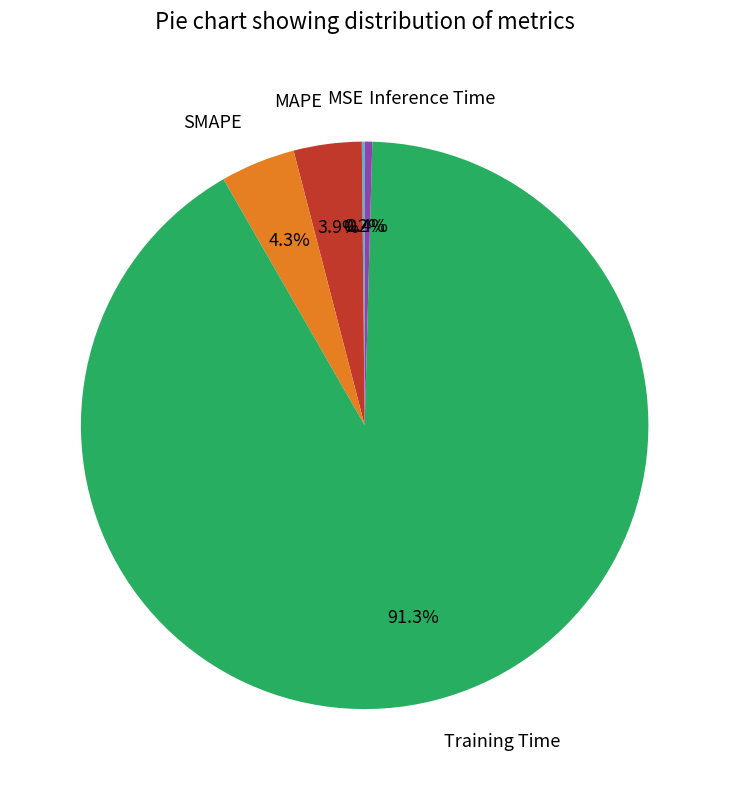

Does Training Time account for over 50% of the chart?

Yes